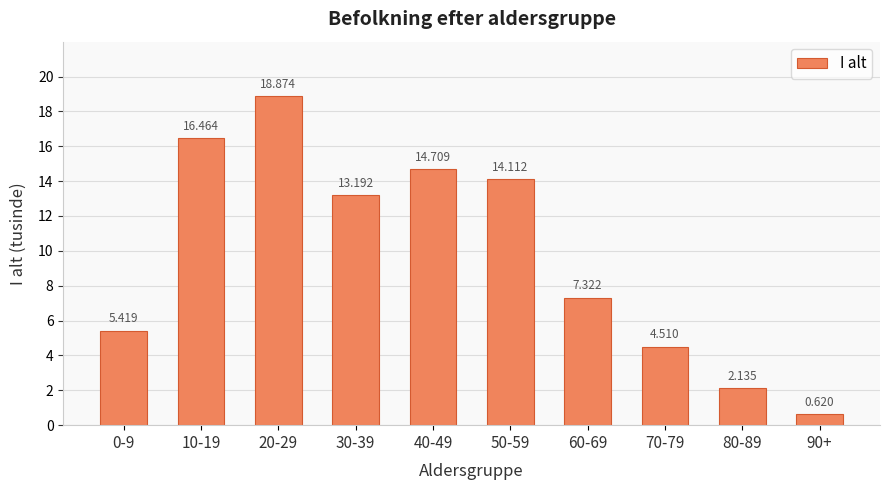

The value at 20-29 is 18.9. True or false?

True